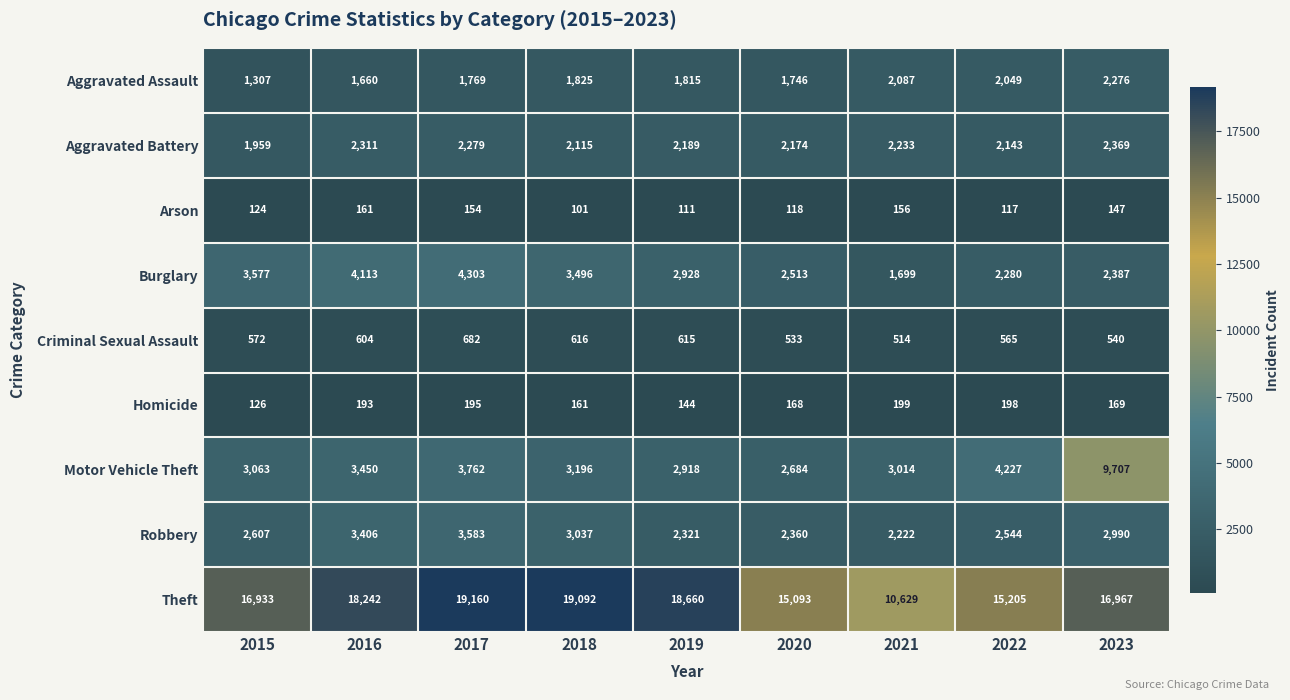

How many data points in Motor Vehicle Theft are less than 3196?

4